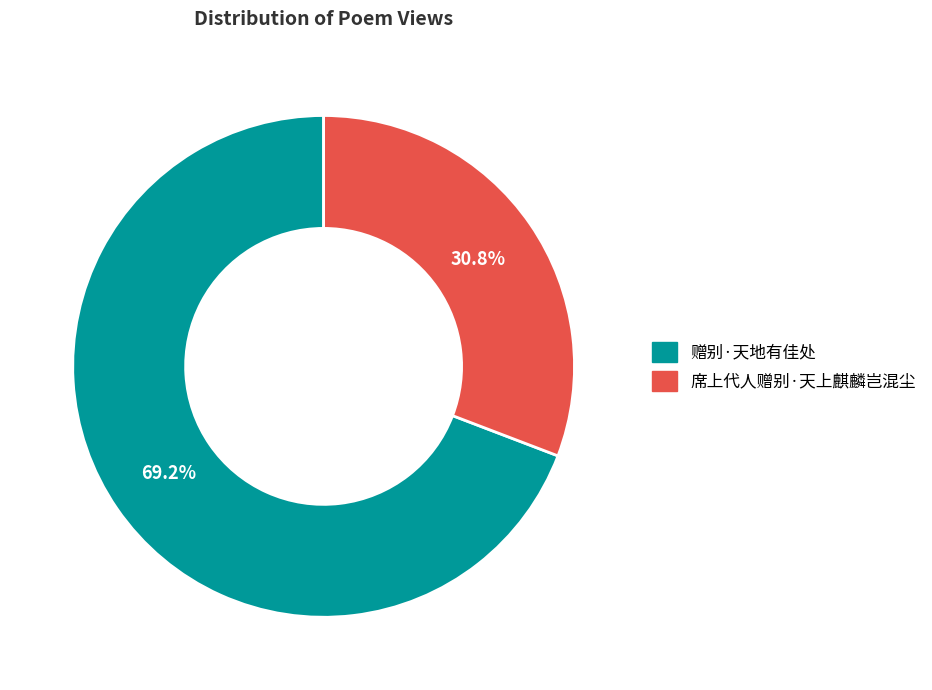

True or false: 席上代人赠别·天上麒麟岂混尘 accounts for 31% of the total.

True